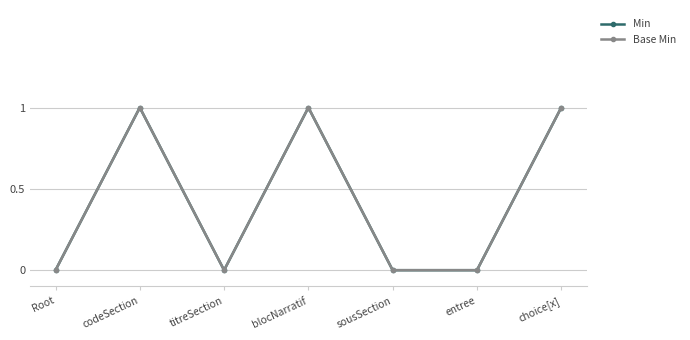

How many distinct data groups are displayed?

2